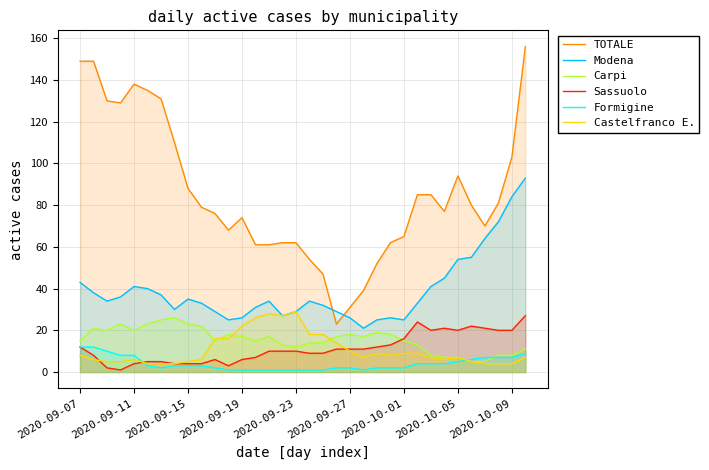

What is the total value across all series at 2020-10-01?

132